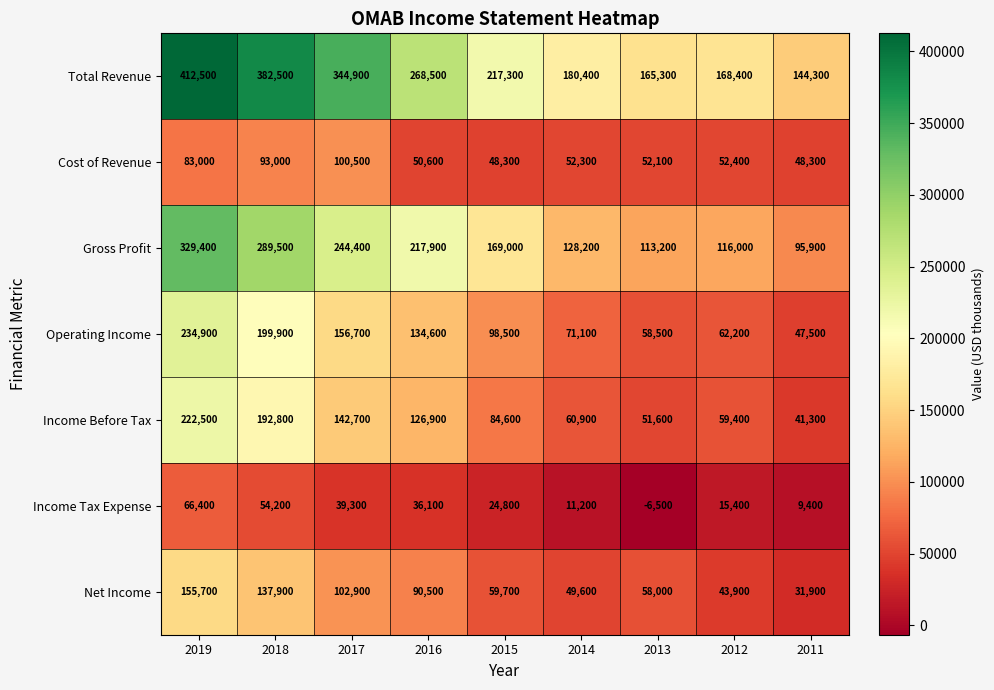

At which label is Gross Profit closest to 212650?

2016